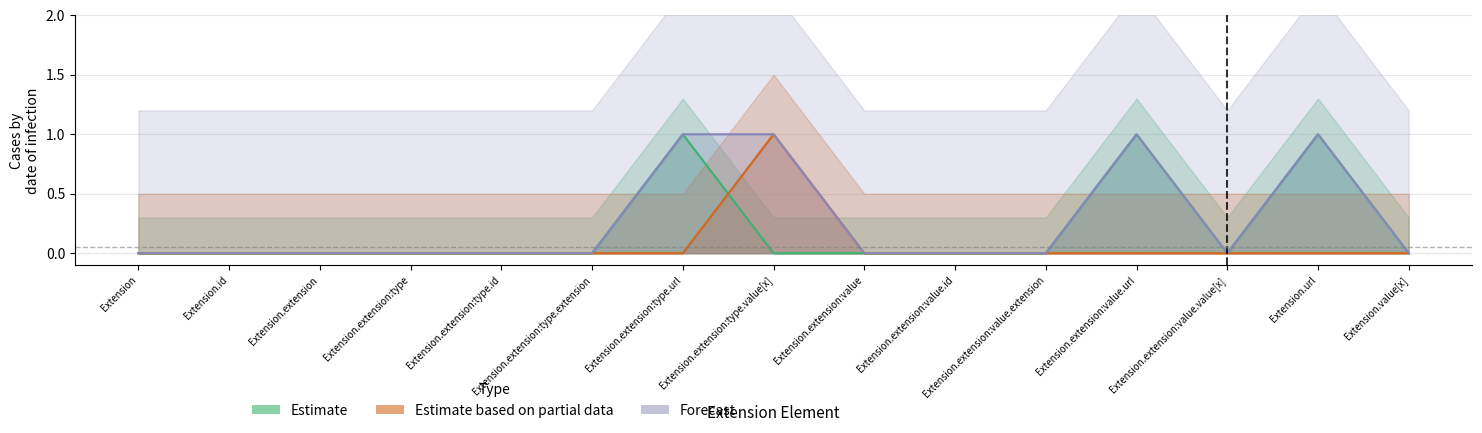

Which has a higher value, Extension.extension:type or Extension.extension:value.url?

Extension.extension:value.url